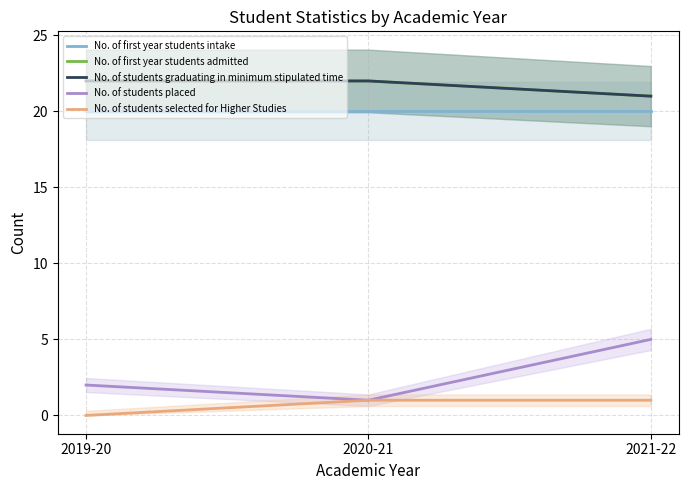

Between 2020-21 and 2019-20, which is larger?

2020-21